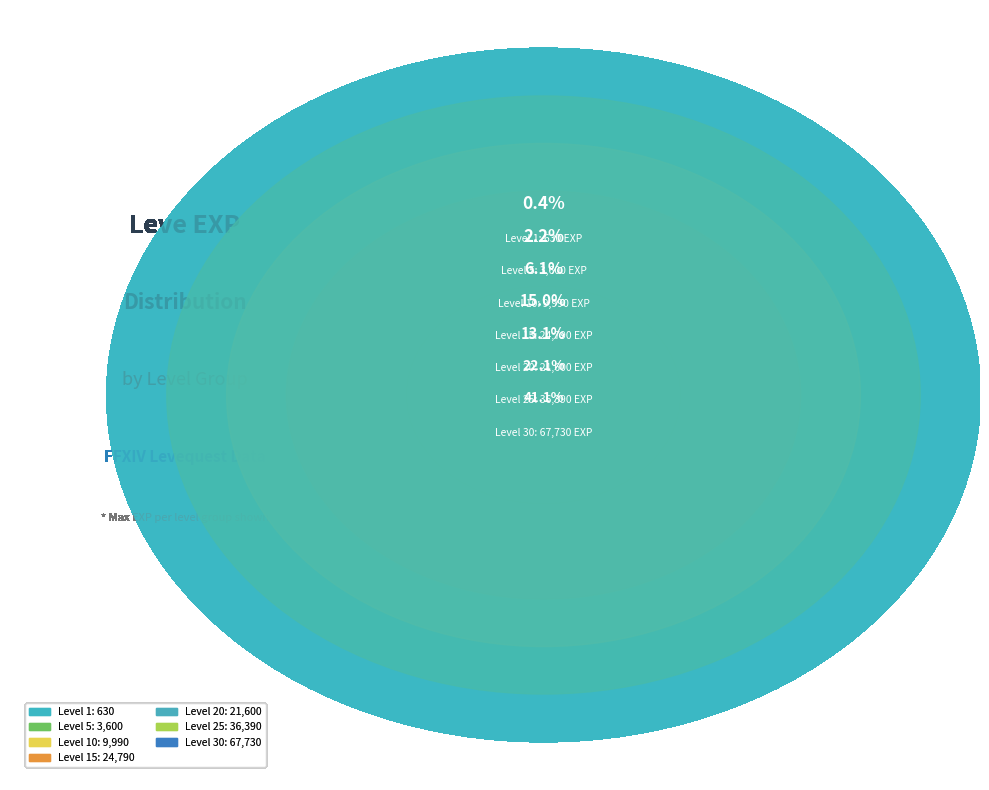

To the nearest percent, what is the combined percentage of Level 30 and Level 1?

41%